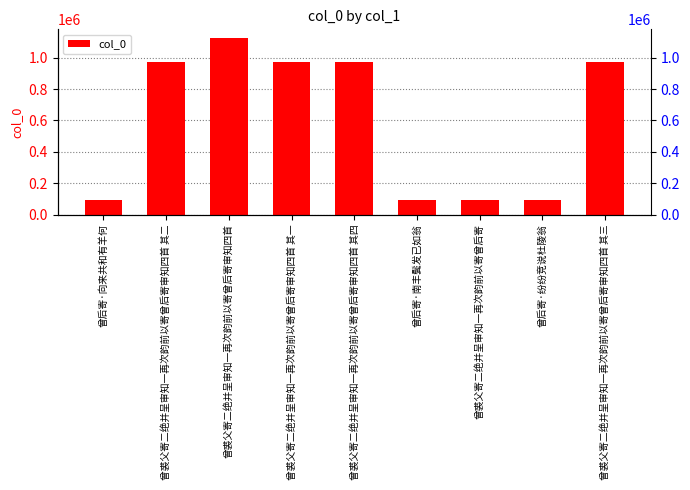

What is the ratio of the value at 曾后寄·向来共和有羊何 to the value at 曾裘父寄二绝并呈审知一再次韵前以寄曾后寄审知四首 其四?

0.1